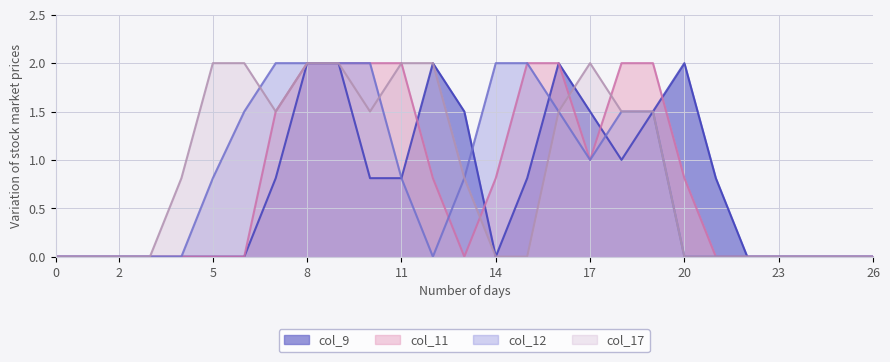

Which has a higher value, 8 or 11?

8